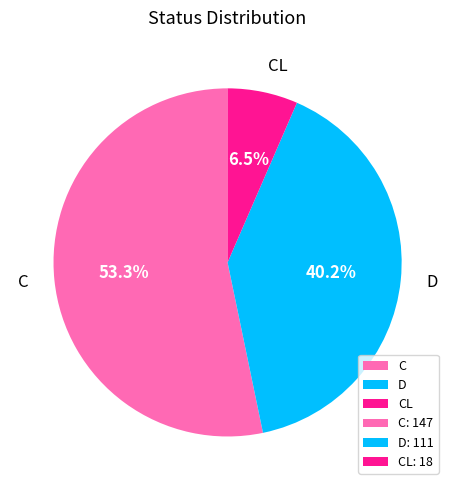

What is the ratio of the value at C to the value at CL?

8.2